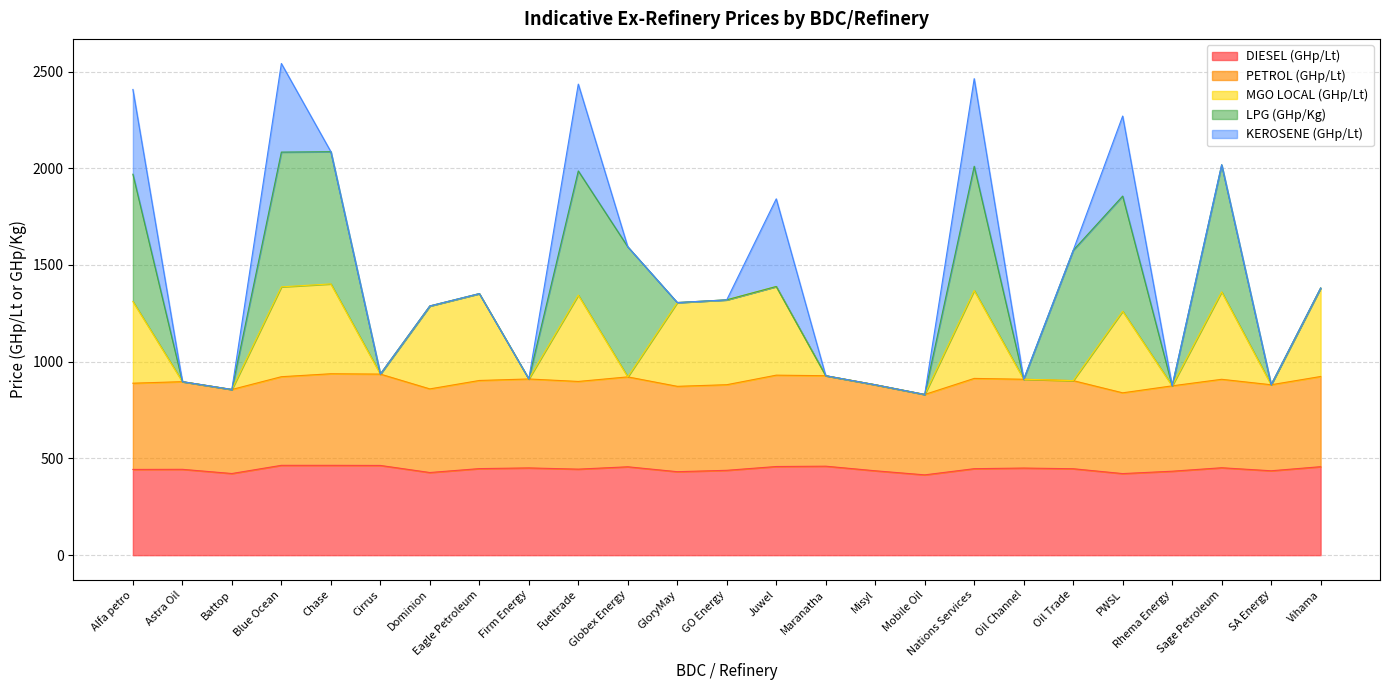

What is the highest value of the DIESEL (GHp/Lt) series?

464.4